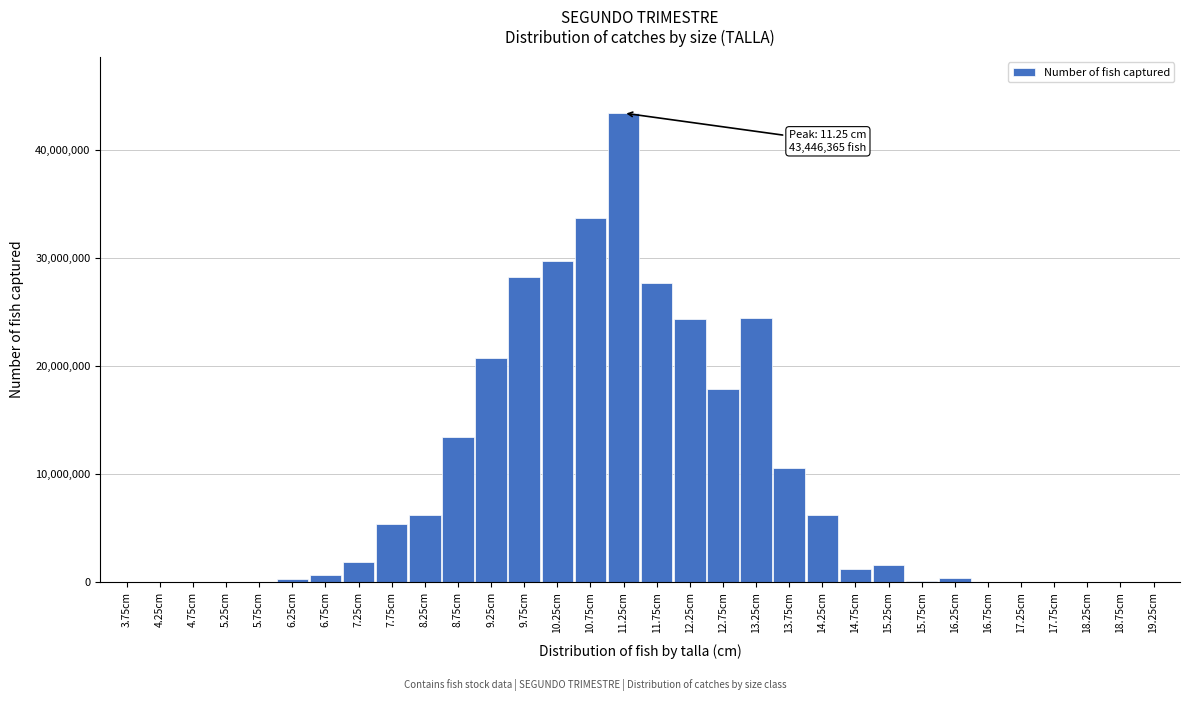

The value at 18.25cm is 22455991. True or false?

False